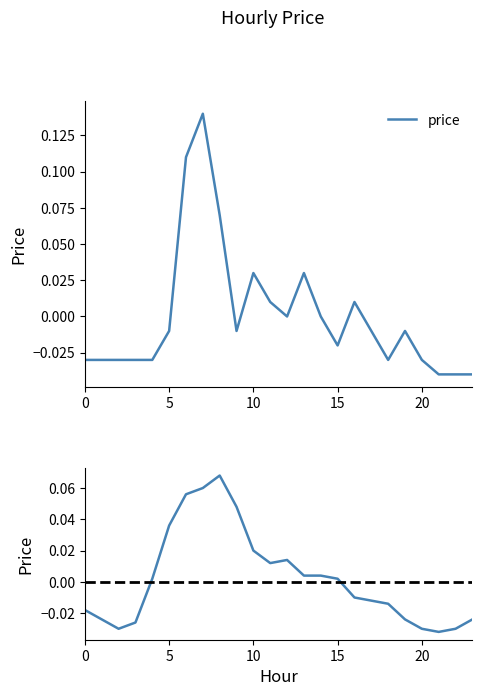

How many distinct data groups are displayed?

2